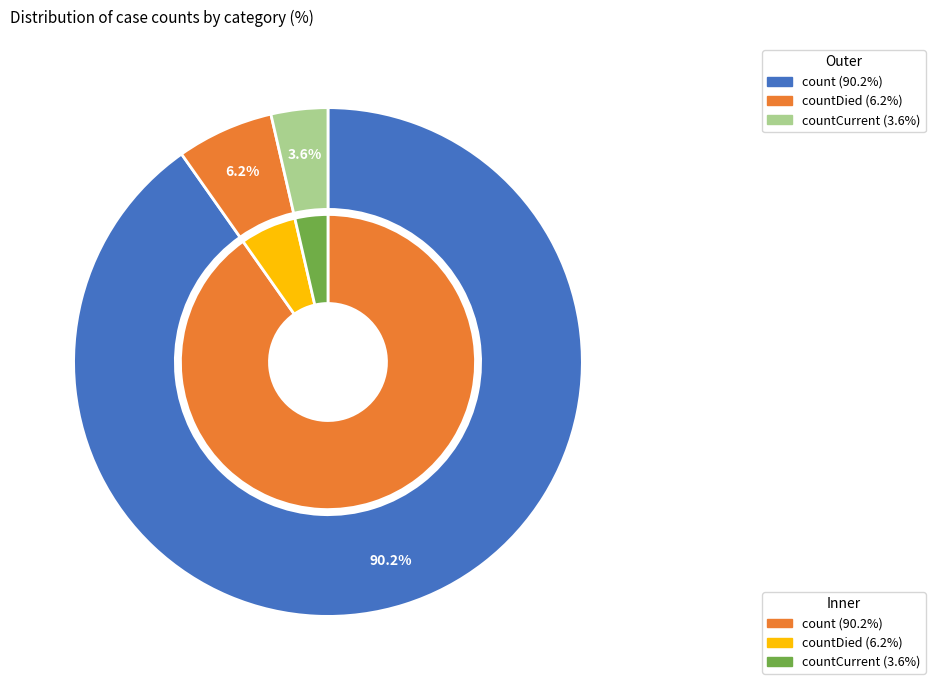

Is countDied the majority of the pie?

No